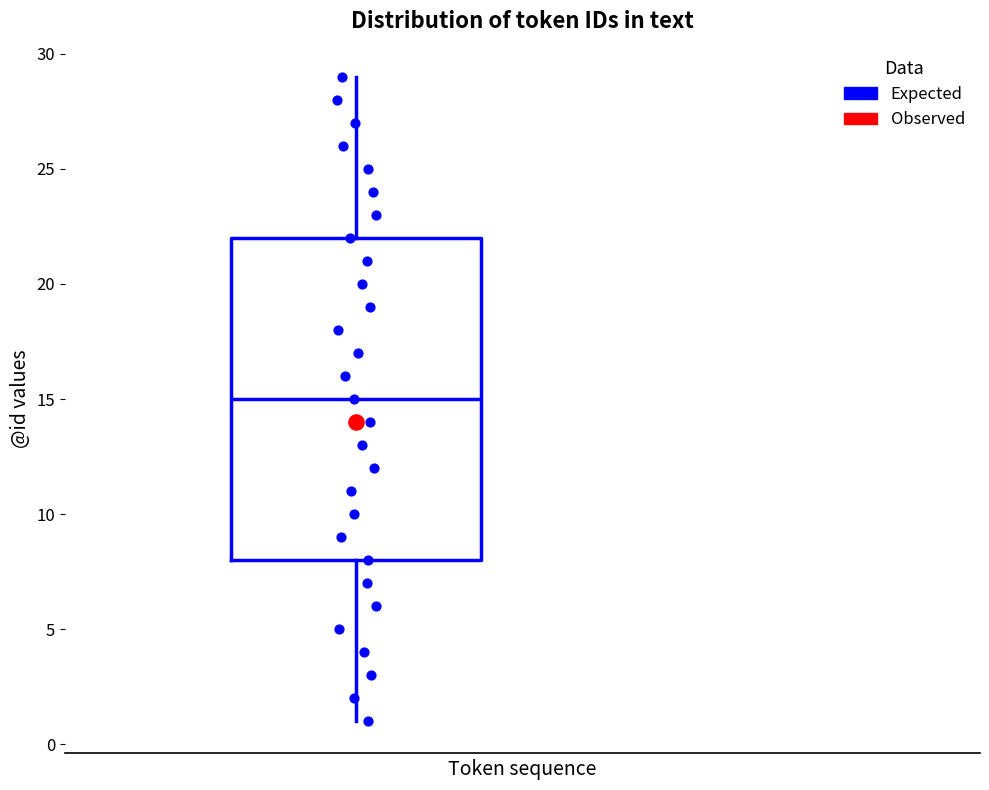

Transcribe this box plot: give where the median line is, the range the box spans, and where the two whiskers end, as read against the y-axis. The values are not printed on the chart, so give them approximately, as read against the axis.

median 15, box 8 to 22, whiskers 1 to 29